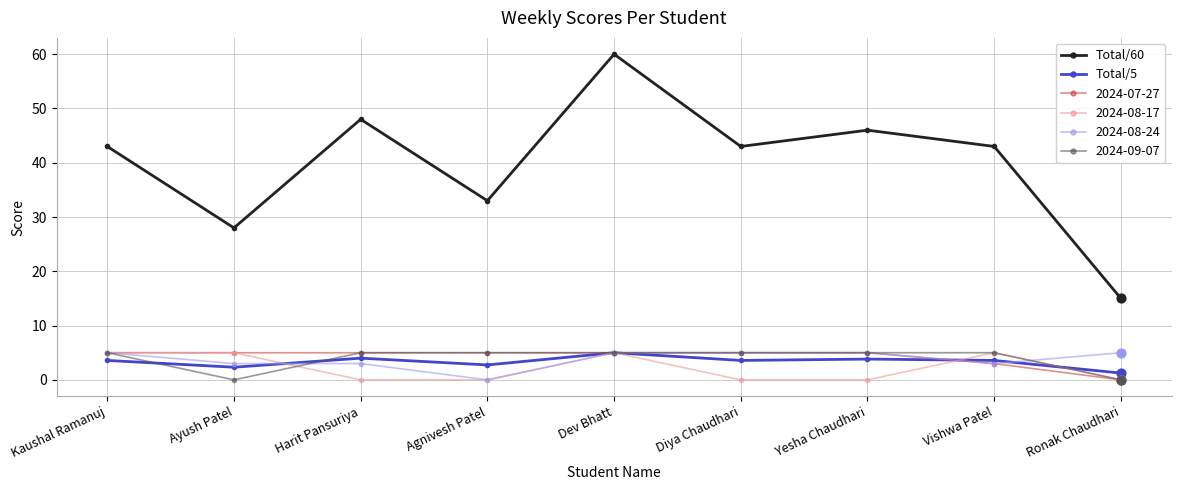

Which series has the largest range (max minus min)?

Total/60